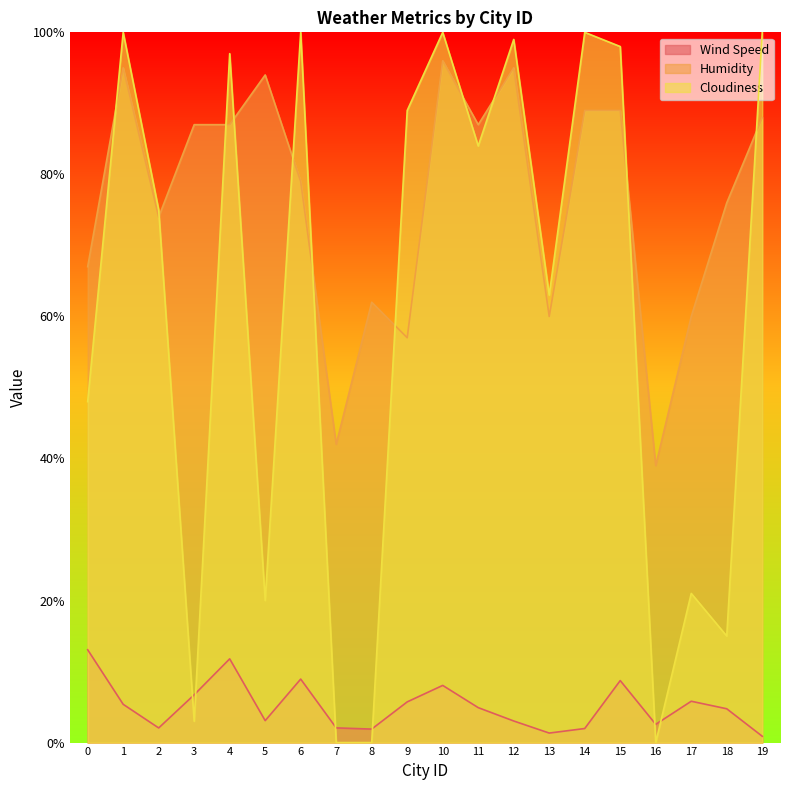

True or false: Humidity and Wind Speed intersect in this chart.

False